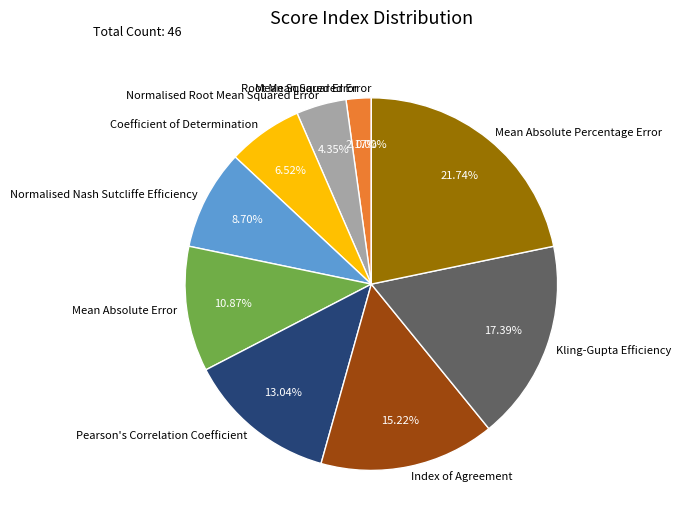

Is there a majority slice in this chart?

No